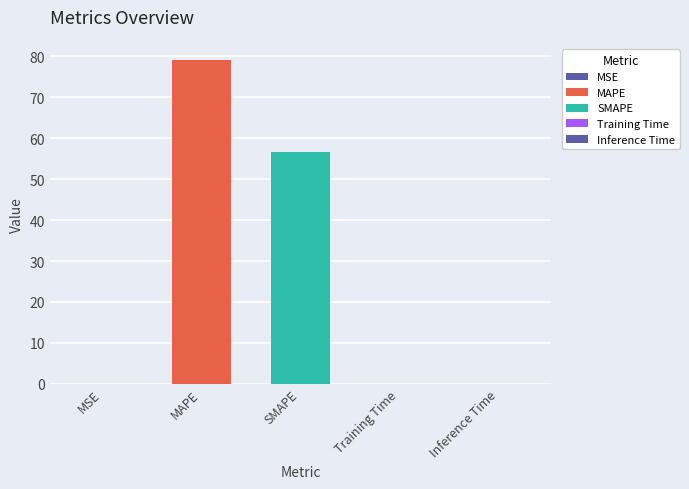

Reading left to right, list all the values displayed in this chart.

MSE=0.0	MAPE=79.1	SMAPE=56.7	Training Time=0.1	Inference Time=0.1